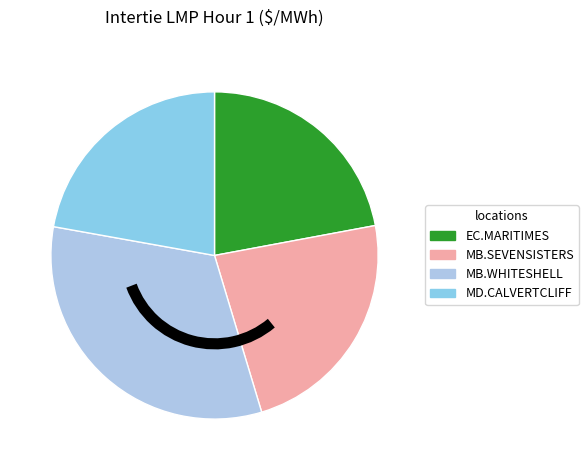

Count the number of slices in the pie.

4